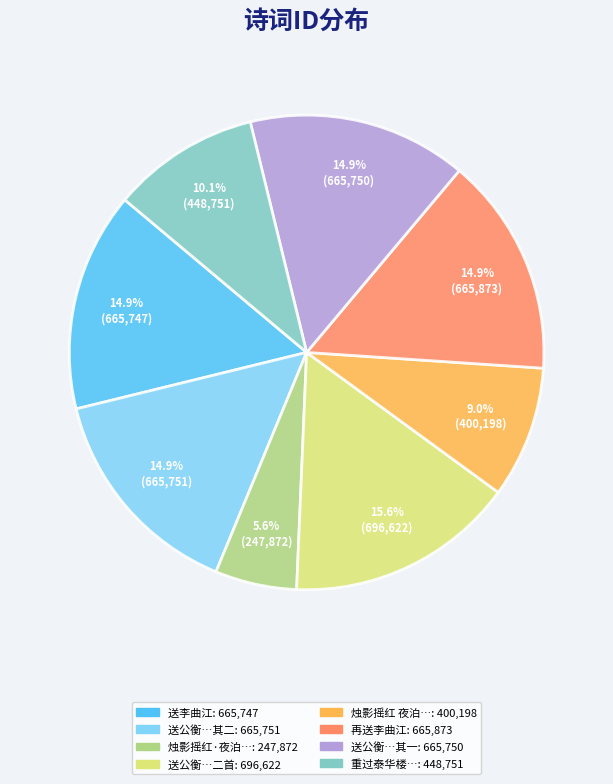

Is there any slice that represents more than half of the pie?

No